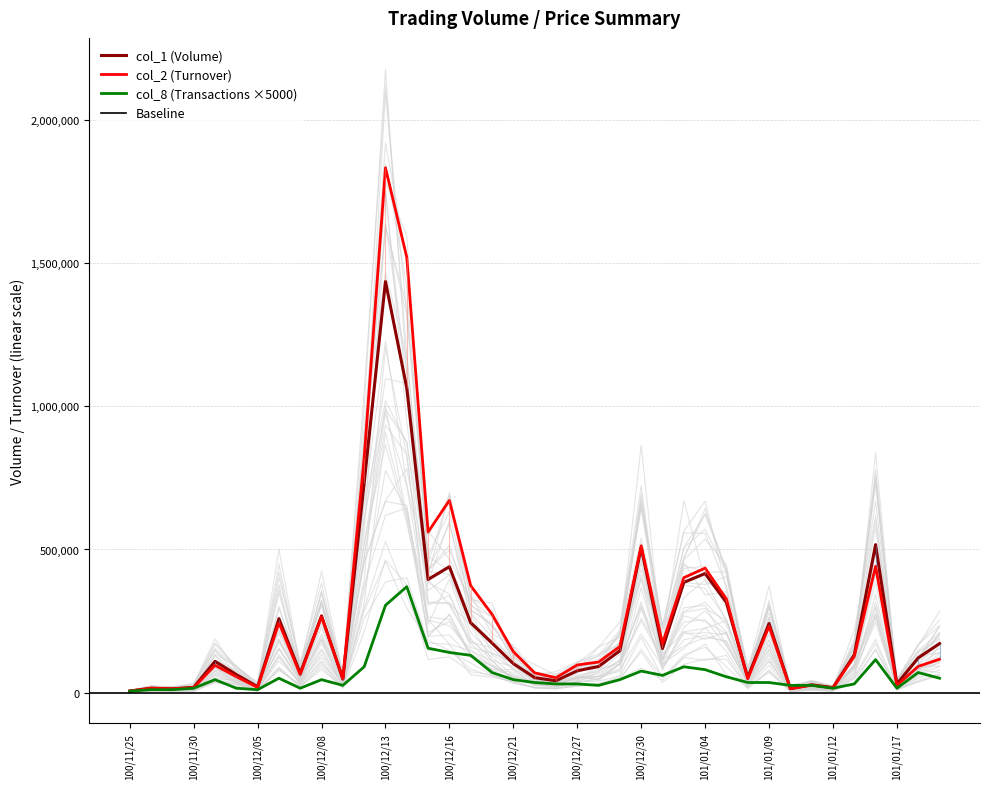

Where does the col_8 series first go above 45000?

100/12/06